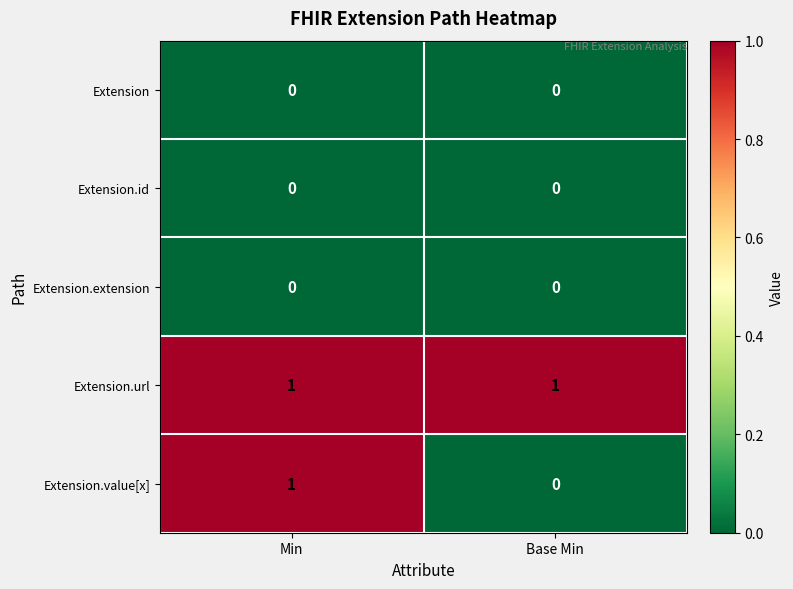

Which series has the widest spread of values?

Extension.value[x]